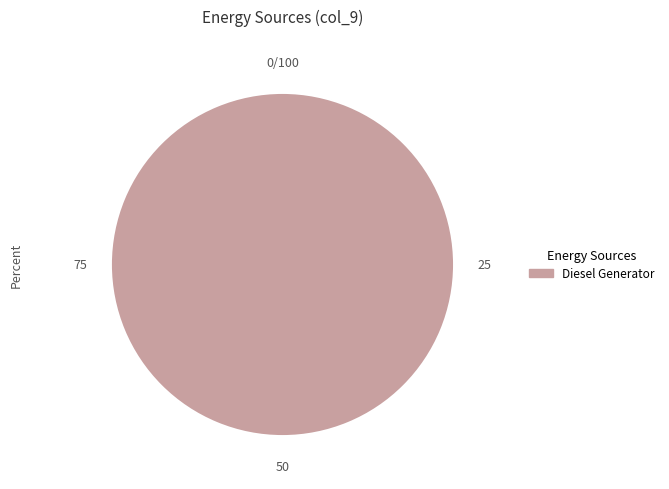

Is there any slice that represents more than half of the pie?

Yes